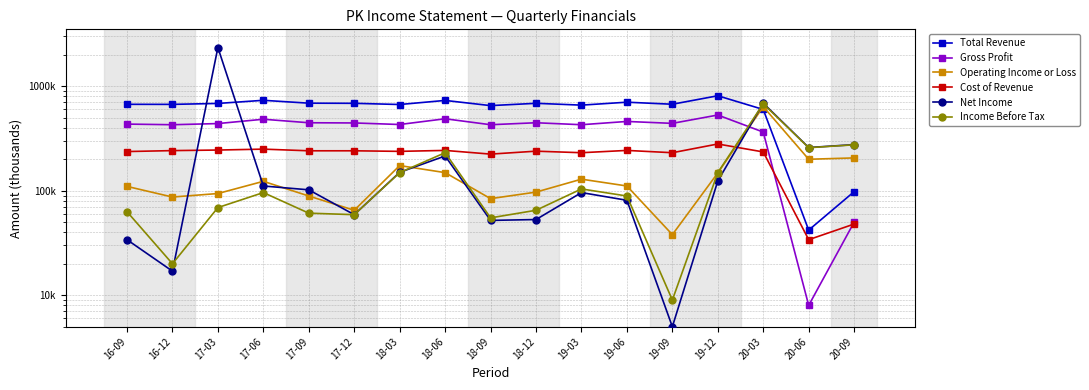

The value of Income Before Tax at 20-06 is 258000. True or false?

True